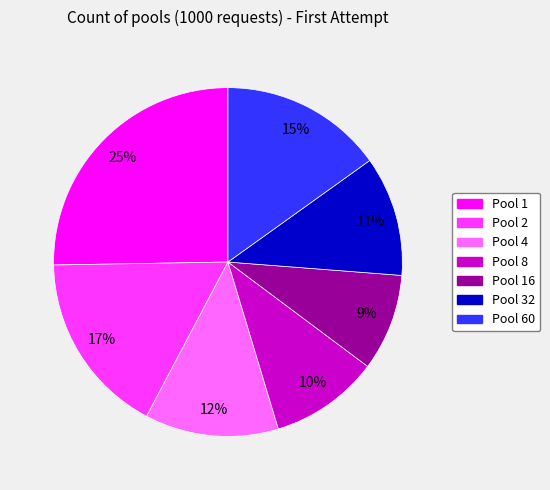

To the nearest percent, what is the average slice percentage?

14%